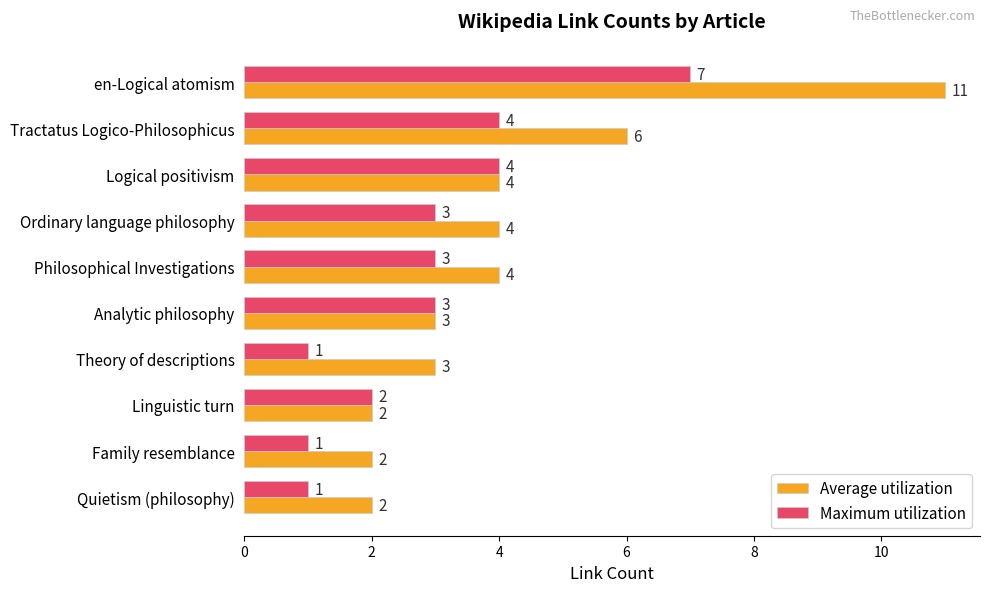

Between Analytic philosophy and Theory of descriptions, which series saw the biggest shift?

Maximum utilization